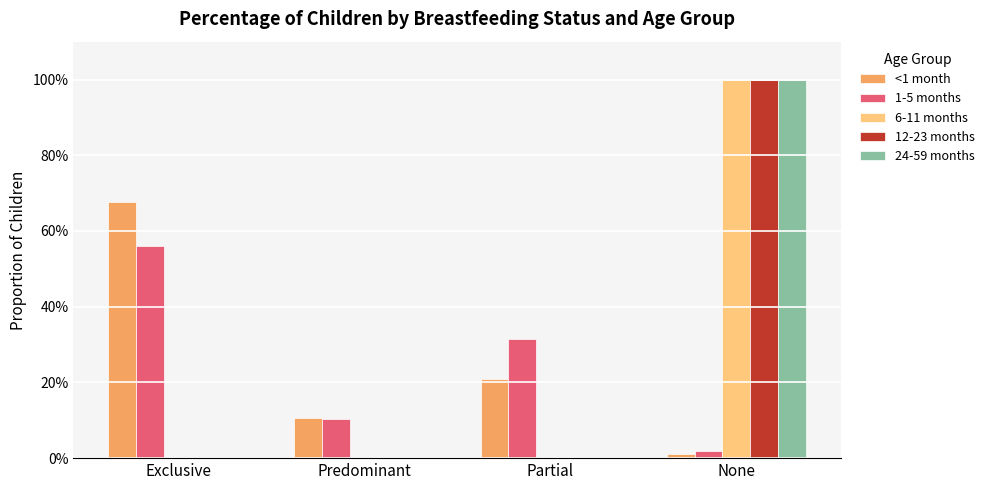

Between Exclusive and None, which series saw the biggest shift?

6-11 months